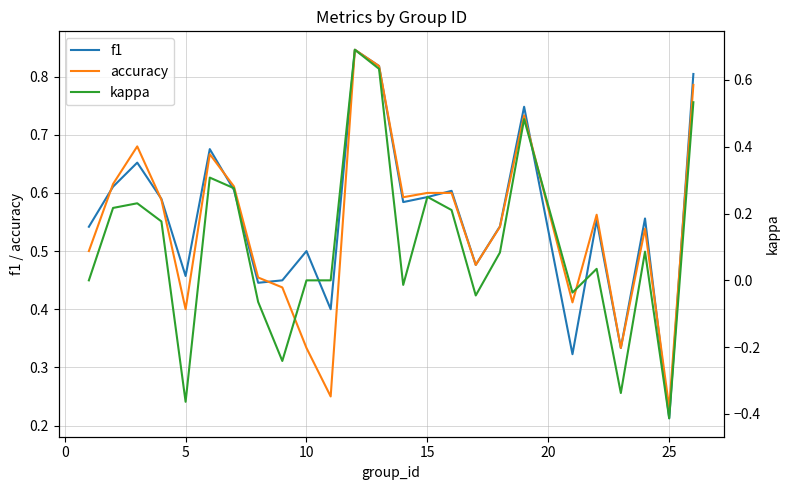

True or false: accuracy has a value of 0.4 at 25.

False